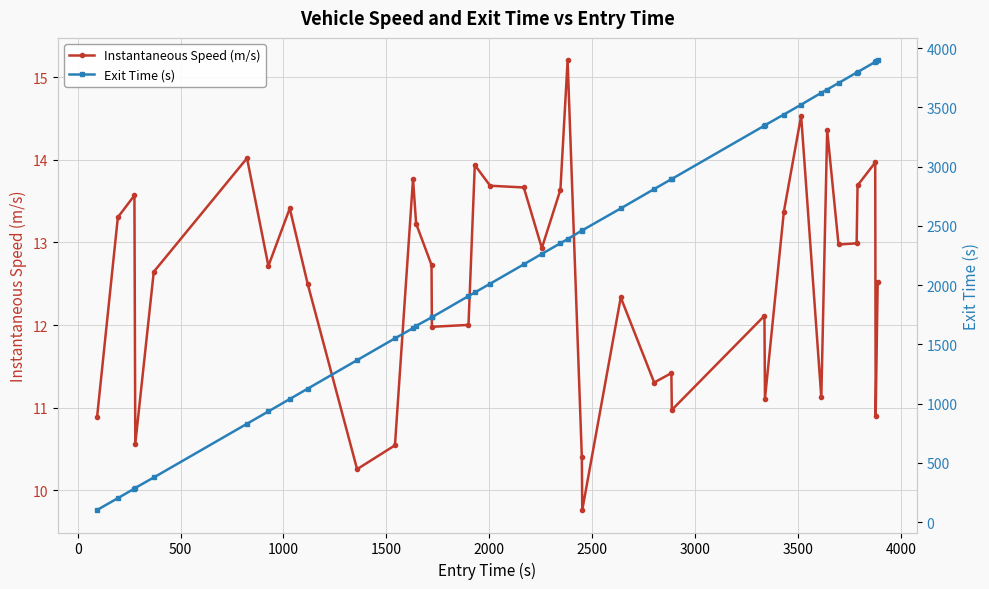

True or false: Instantaneous Speed (m/s) has more than 1 interior local peaks.

True